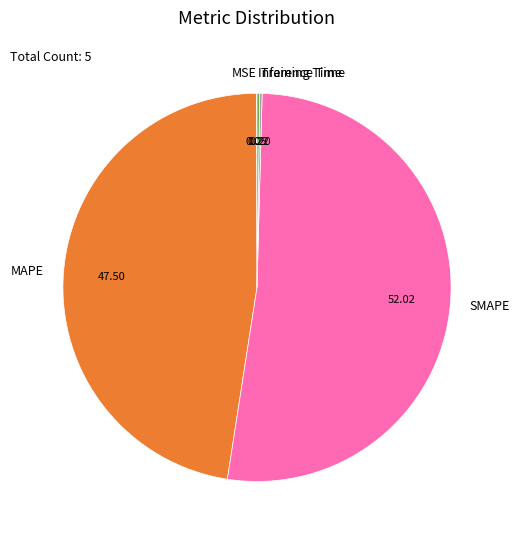

Which category has the biggest portion of the pie?

SMAPE